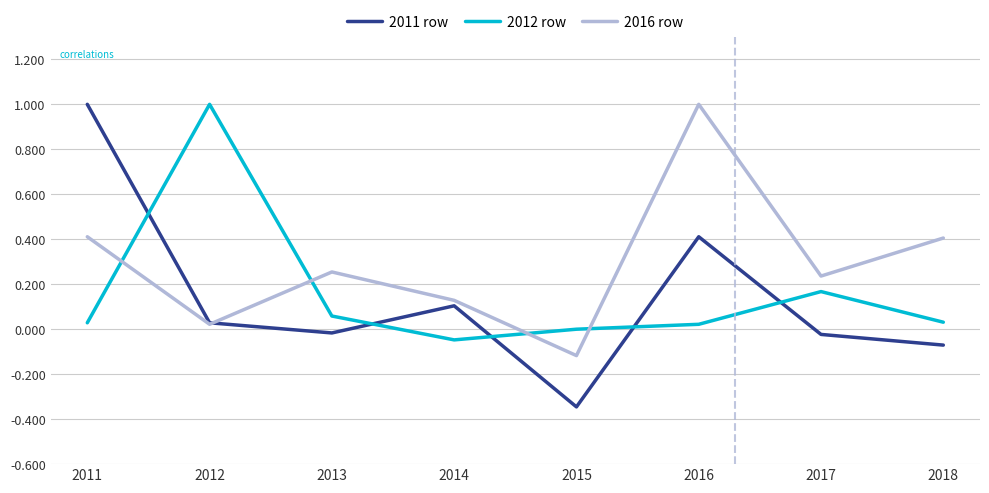

Is the value of 2011 row at 2011 greater than the value of 2016 row at 2015?

Yes